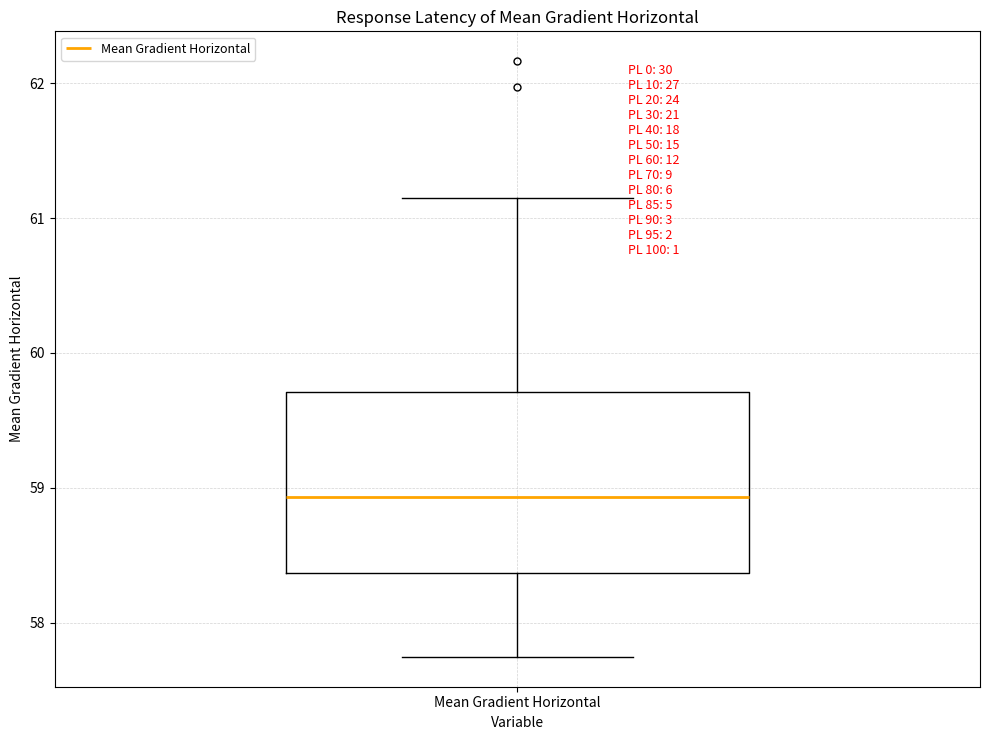

Transcribe this box plot: give where the median line is, the range the box spans, and where the two whiskers end, as read against the y-axis. The values are not printed on the chart, so give them approximately, as read against the axis.

median 58.9, box 58.4 to 59.7, whiskers 57.7 to 61.1